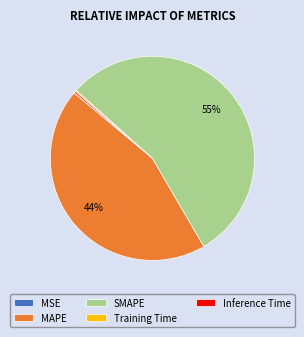

Is it true that SMAPE is 50% of the pie?

False